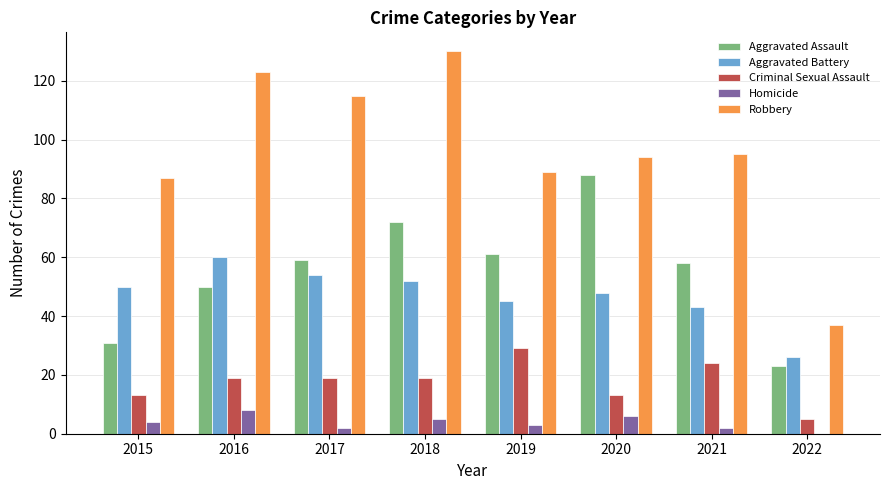

What is the sum of the Aggravated Battery values at 2019 and 2022?

71